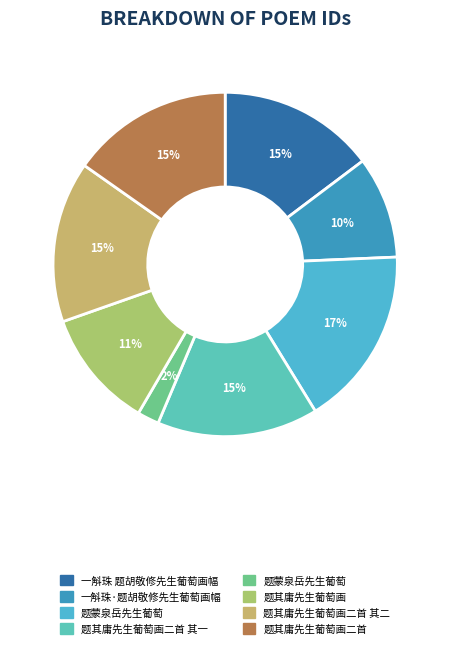

Is there any slice that represents more than half of the pie?

No